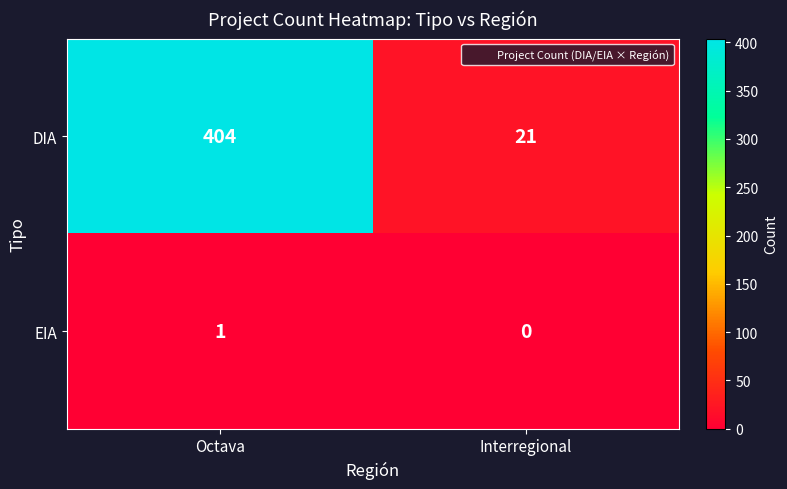

At which category is the sum across all series the highest?

Octava